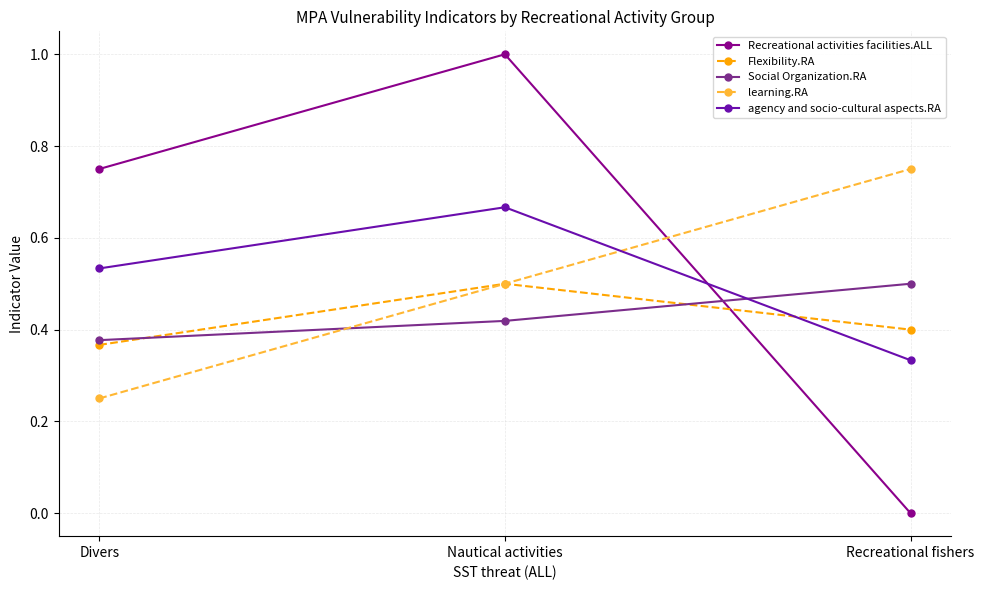

What is the spread (max minus min) of values at Nautical activities?

0.6